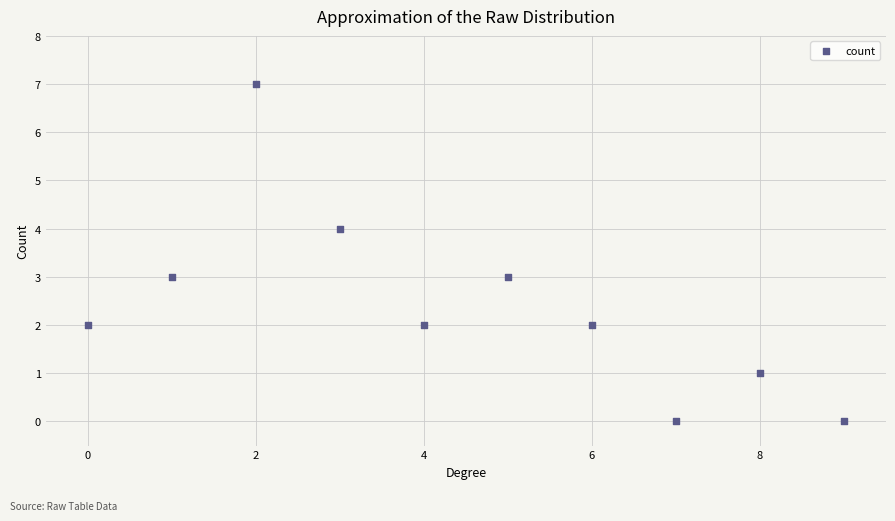

What is the range of Y values (max minus min)?

7